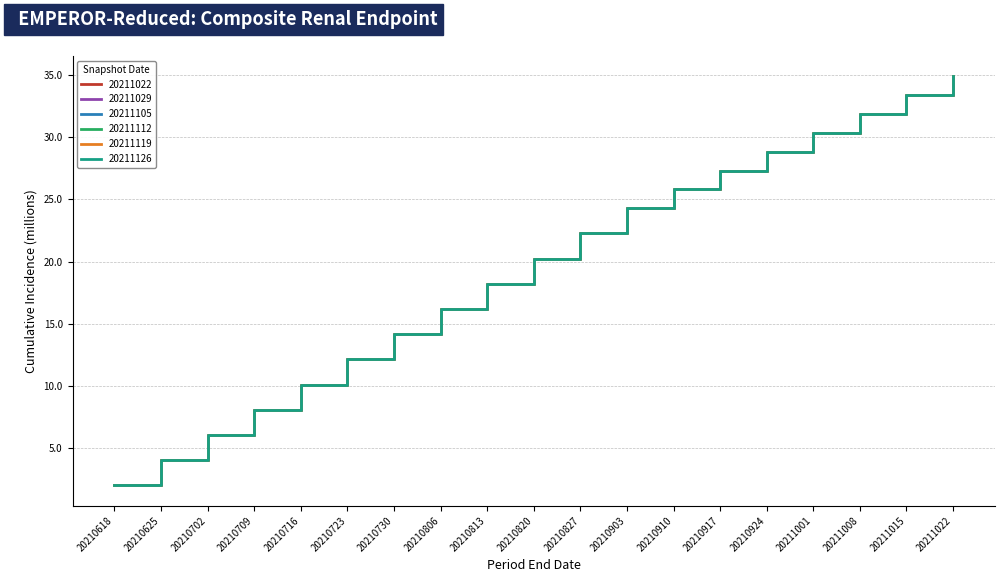

Reading left to right, extract all data points from this chart.

20211022: 2.0	4.0	6.1	8.1	10.1	12.1	14.2	16.2	18.2	20.2	22.3	24.3	25.8	27.3	28.8	30.3	31.8	33.4	34.9
20211029: 2.0	4.0	6.1	8.1	10.1	12.1	14.2	16.2	18.2	20.2	22.3	24.3	25.8	27.3	28.8	30.3	31.8	33.4	34.9
20211105: 2.0	4.0	6.1	8.1	10.1	12.1	14.2	16.2	18.2	20.2	22.3	24.3	25.8	27.3	28.8	30.3	31.8	33.4	34.9
20211112: 2.0	4.0	6.1	8.1	10.1	12.1	14.2	16.2	18.2	20.2	22.3	24.3	25.8	27.3	28.8	30.3	31.8	33.4	34.9
20211119: 2.0	4.0	6.1	8.1	10.1	12.1	14.2	16.2	18.2	20.2	22.3	24.3	25.8	27.3	28.8	30.3	31.8	33.4	34.9
20211126: 2.0	4.0	6.1	8.1	10.1	12.1	14.2	16.2	18.2	20.2	22.3	24.3	25.8	27.3	28.8	30.3	31.8	33.4	34.9